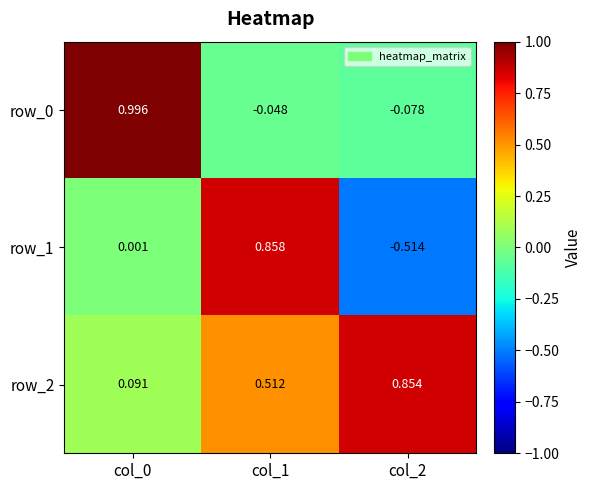

Is the value of row_0 at col_1 greater than the value of row_2 at col_2?

No